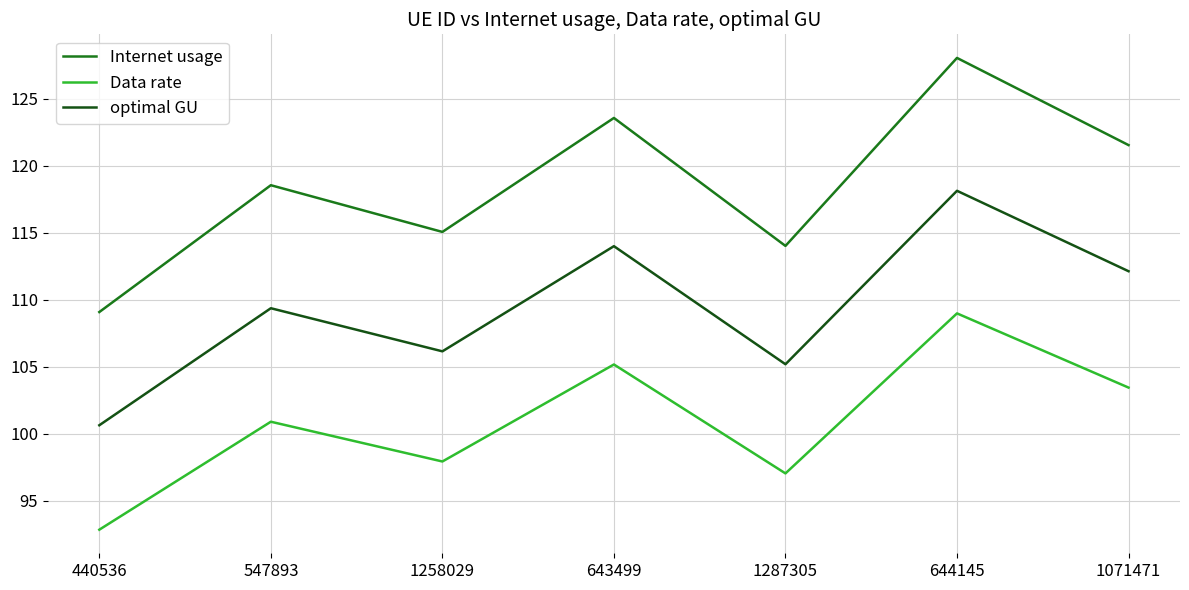

Where does the optimal GU series first go above 109?

547893